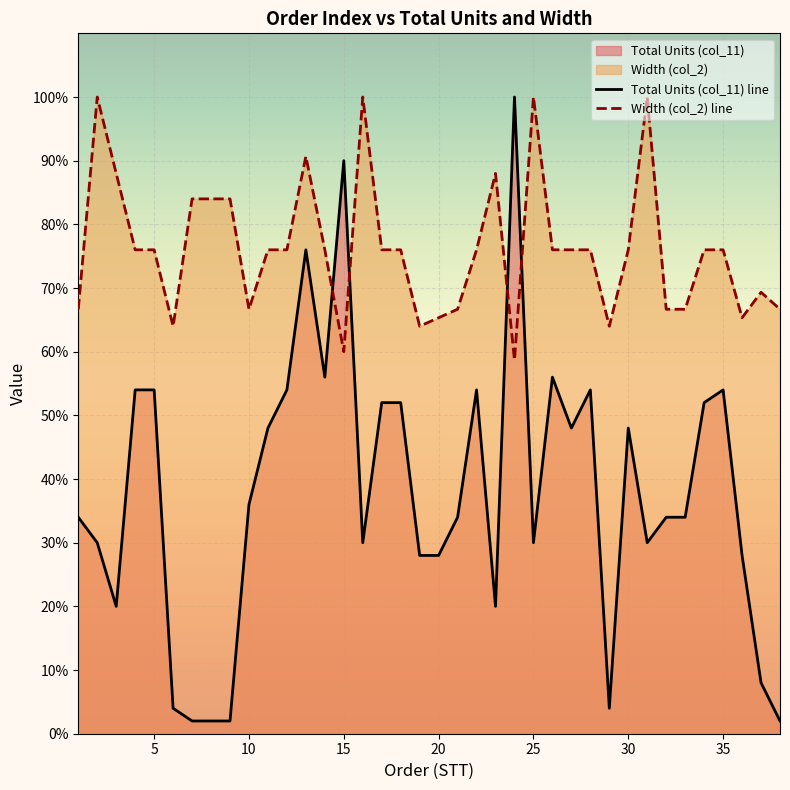

After their last crossing, which series has the higher values: Total Units (col_11) line or Width (col_2) line?

Width (col_2) line